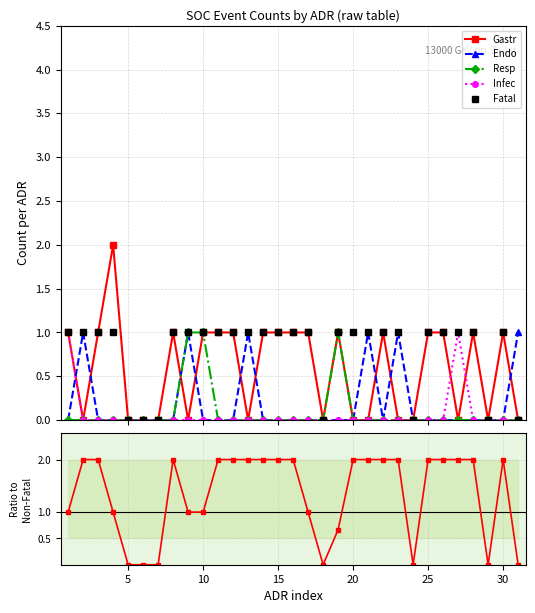

What is the sum of all Endo values?

6